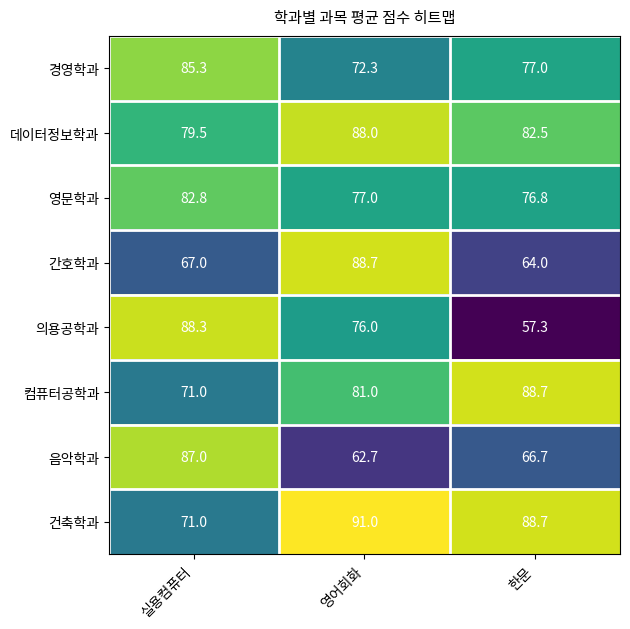

The value of 간호학과 at 실용컴퓨터 is 33.7. True or false?

False